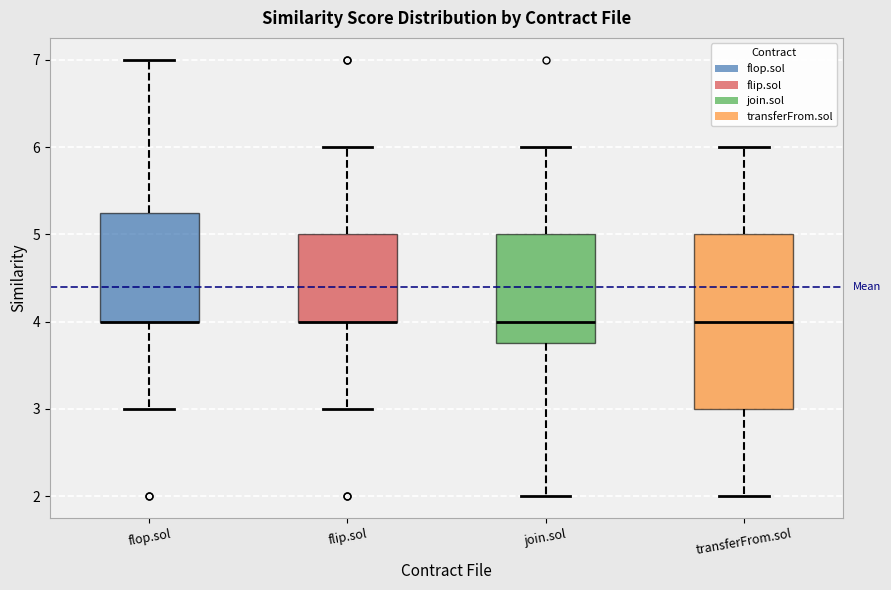

Reading left to right, transcribe this box plot: for each box, give where its median line is, the range the box spans, and where its two whiskers end, as read against the y-axis. The values are not printed on the chart, so give them approximately, as read against the axis.

flop.sol: median 4.0 (drawn on the box's lower edge), box 4.0 to 5.3, whiskers 3.0 to 7.0
flip.sol: median 4.0 (drawn on the box's lower edge), box 4.0 to 5.0, whiskers 3.0 to 6.0
join.sol: median 4.0, box 3.8 to 5.0, whiskers 2.0 to 6.0
transferFrom.sol: median 4.0, box 3.0 to 5.0, whiskers 2.0 to 6.0